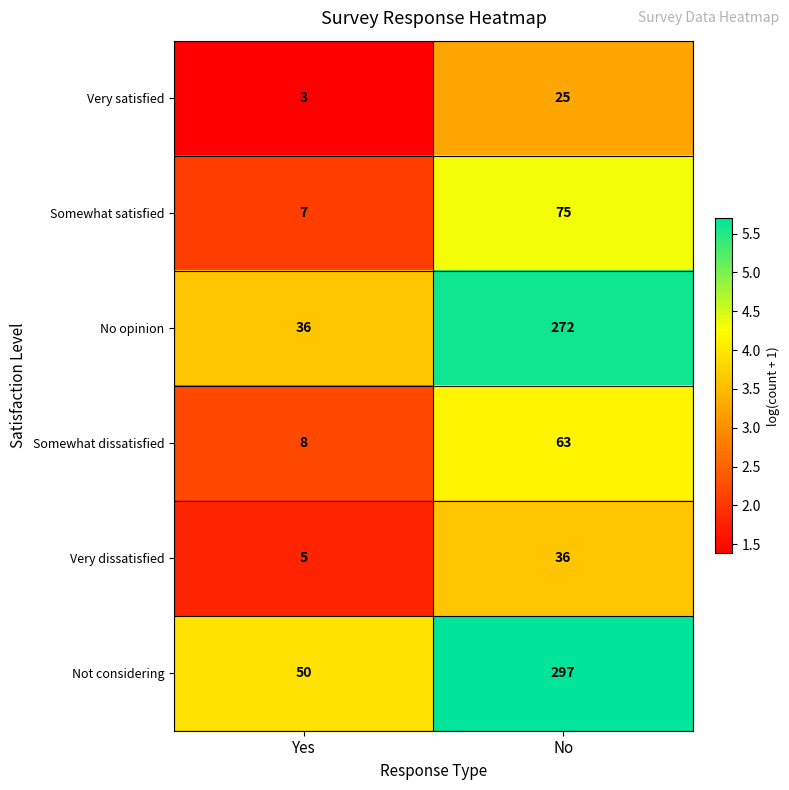

What is the greatest value displayed?

297